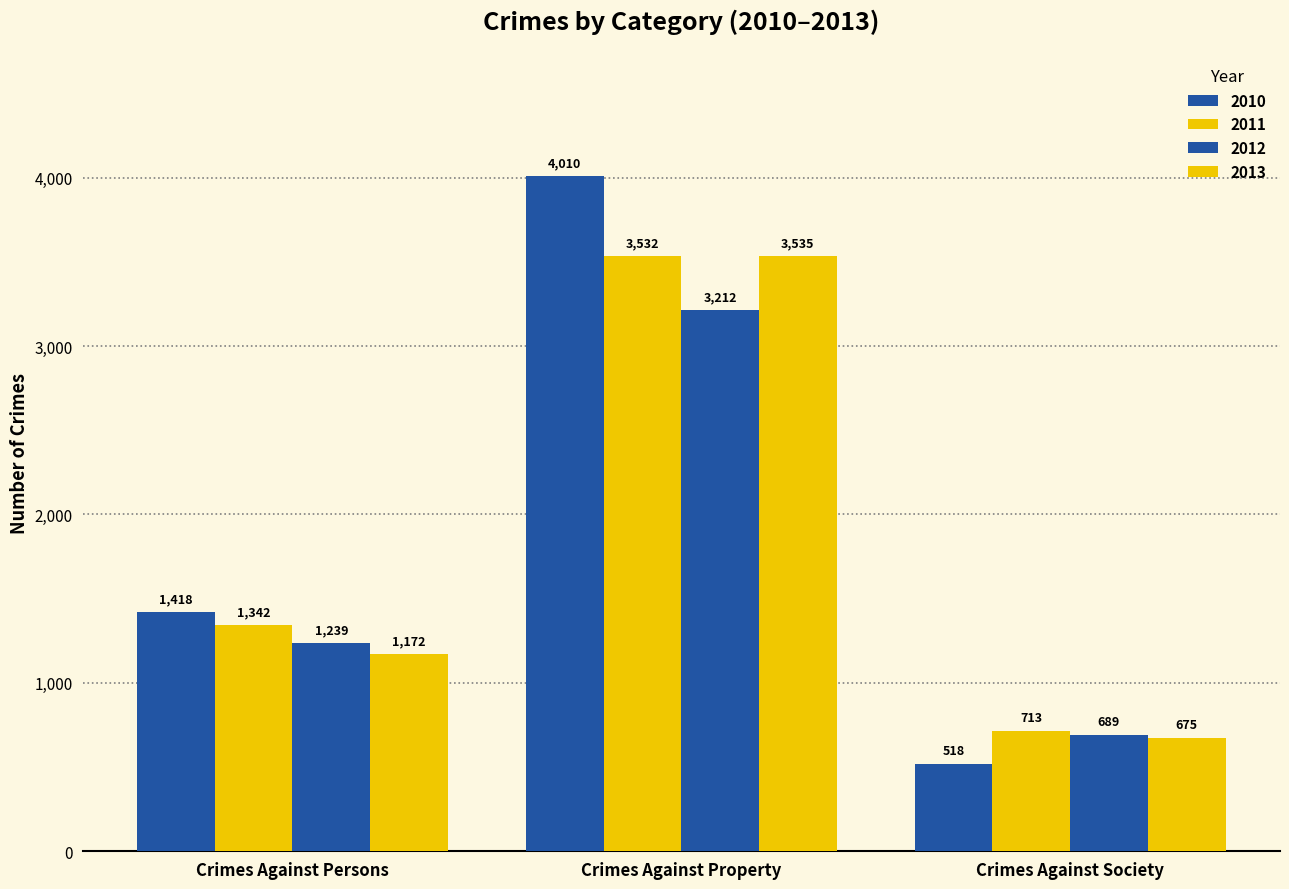

How many data points in 2013 are less than 1172?

1